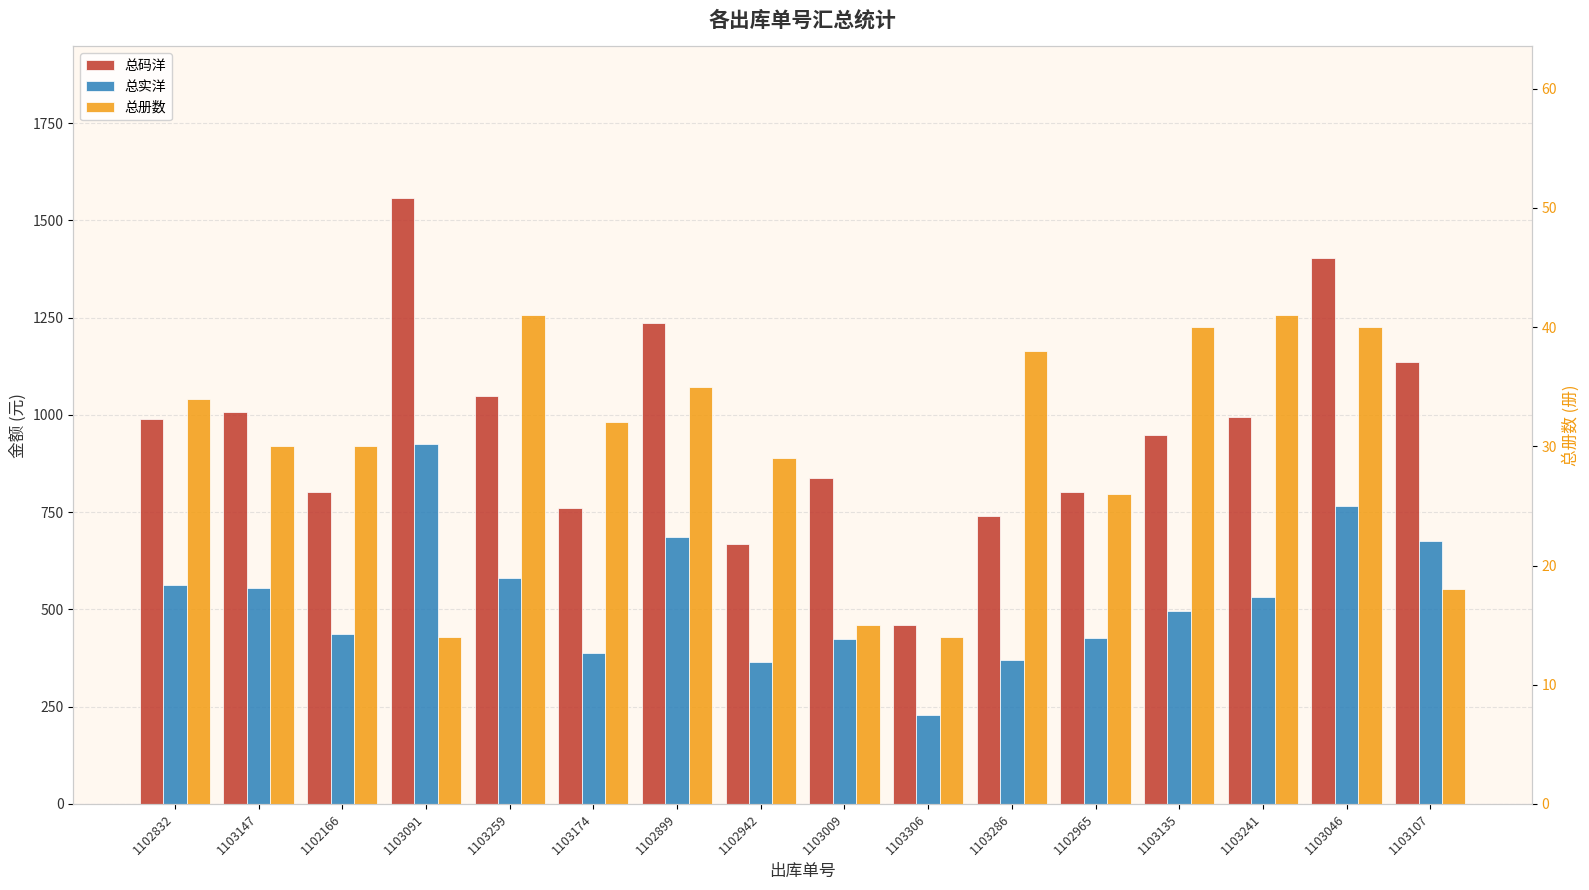

What is the value of the 总码洋 bar at the 10th from the left?

459.2